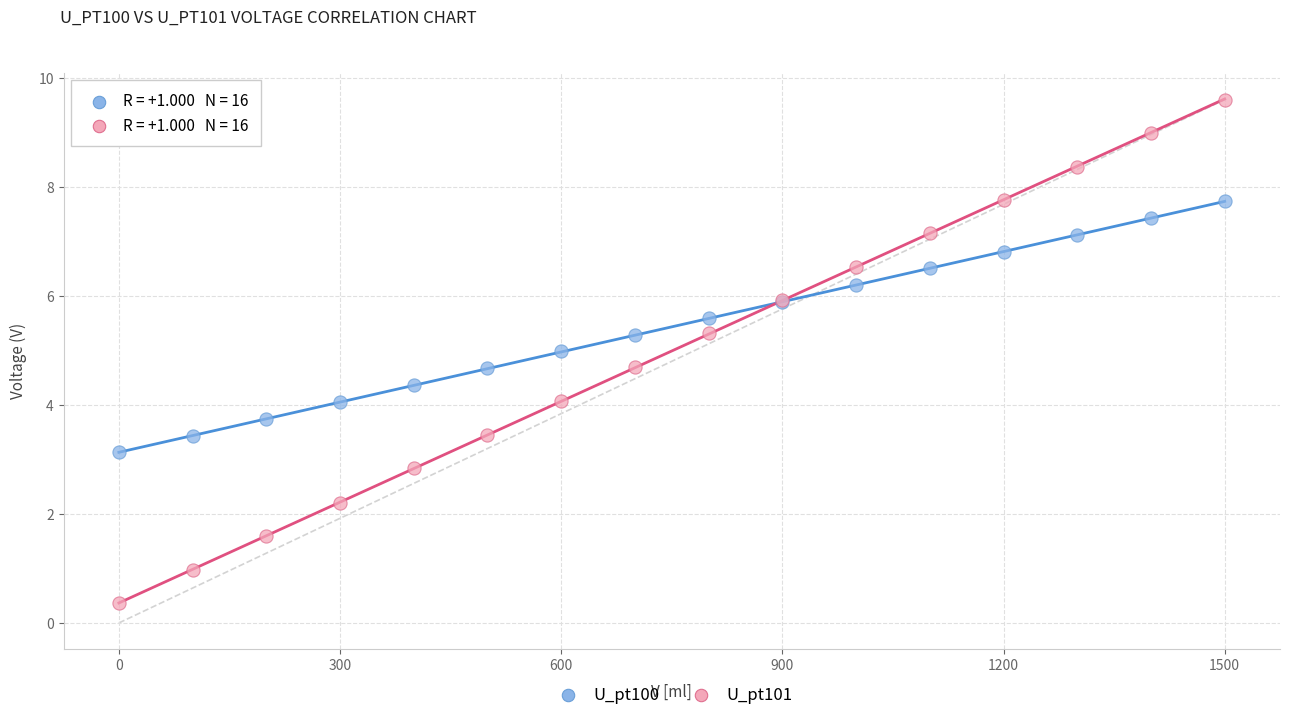

Which series reaches the minimum Y coordinate?

U_pt101